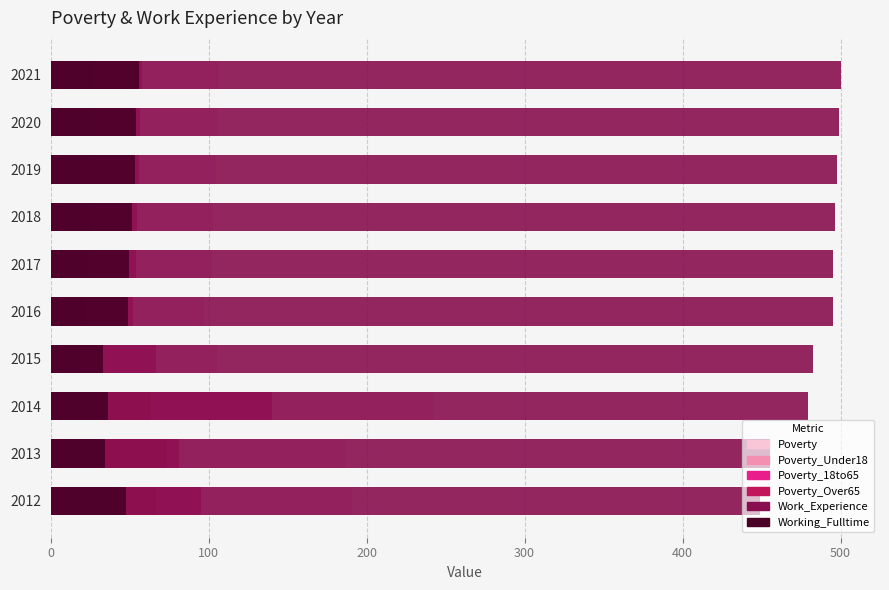

What is the maximum value shown in the chart?

500.0